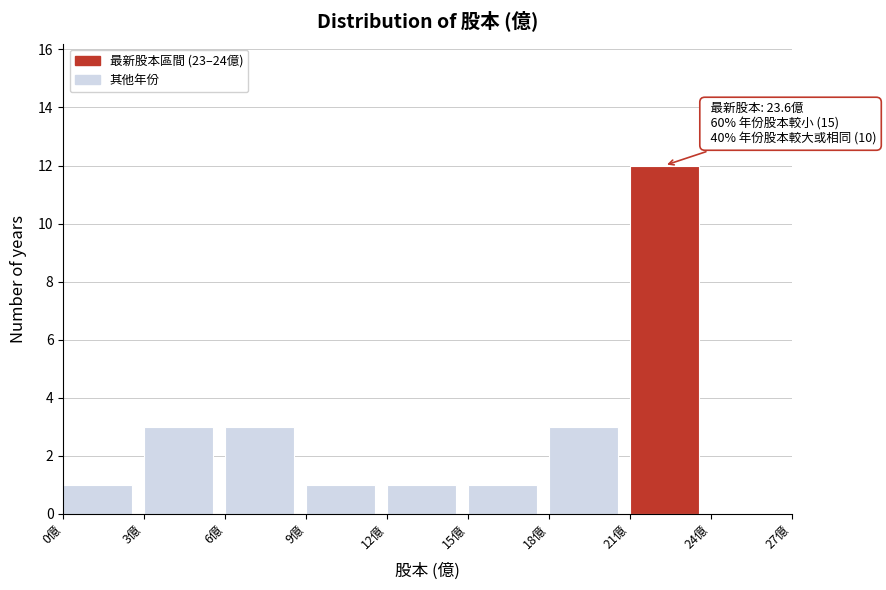

Over which range of the x-axis is the bar tallest?

21 to 24